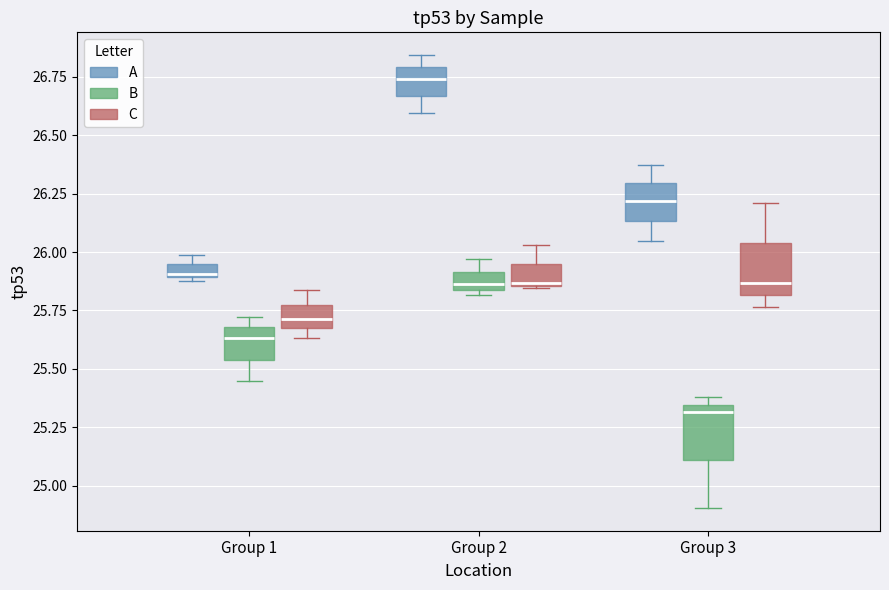

Where is the upper edge of the box for Group 3 (A) on the y-axis? The values are not printed on the chart, so give them approximately, as read against the axis.

26.30